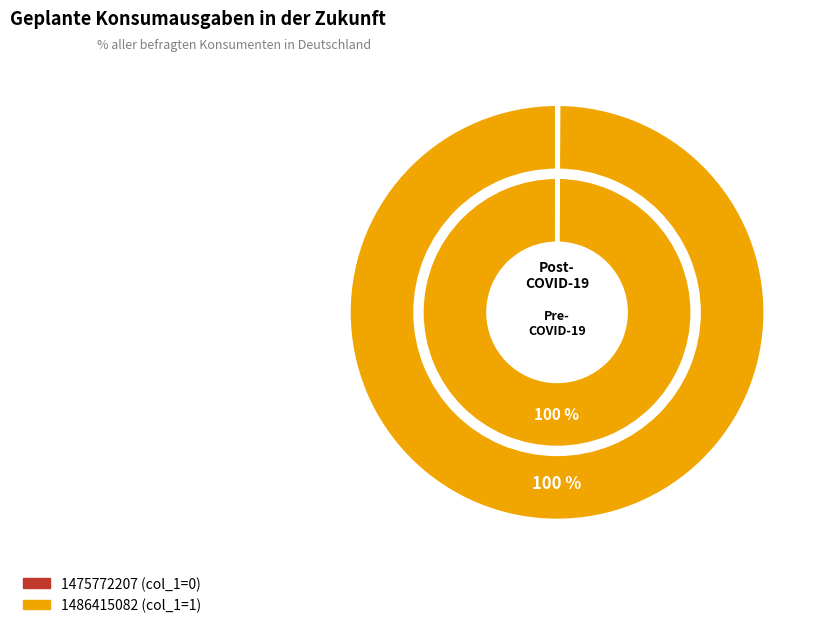

Which slice is the smallest?

1475772207